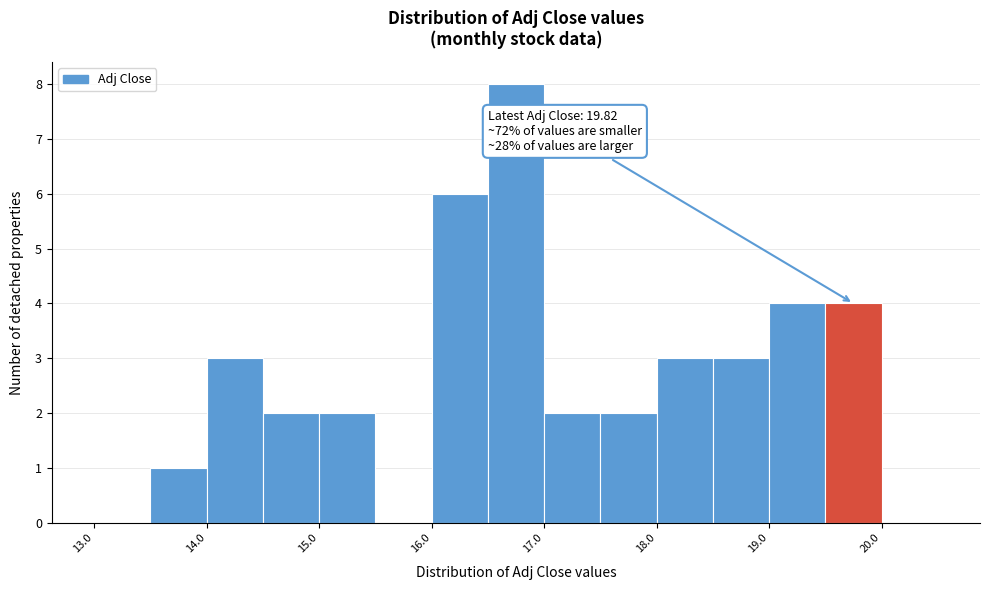

Which range on the x-axis has the tallest bar?

16.5 to 17.0